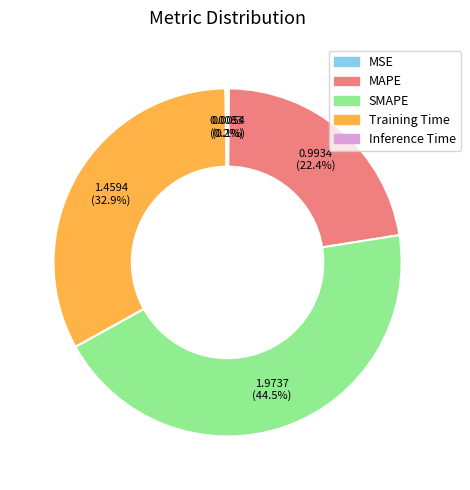

Does SMAPE represent more than half of the total?

No